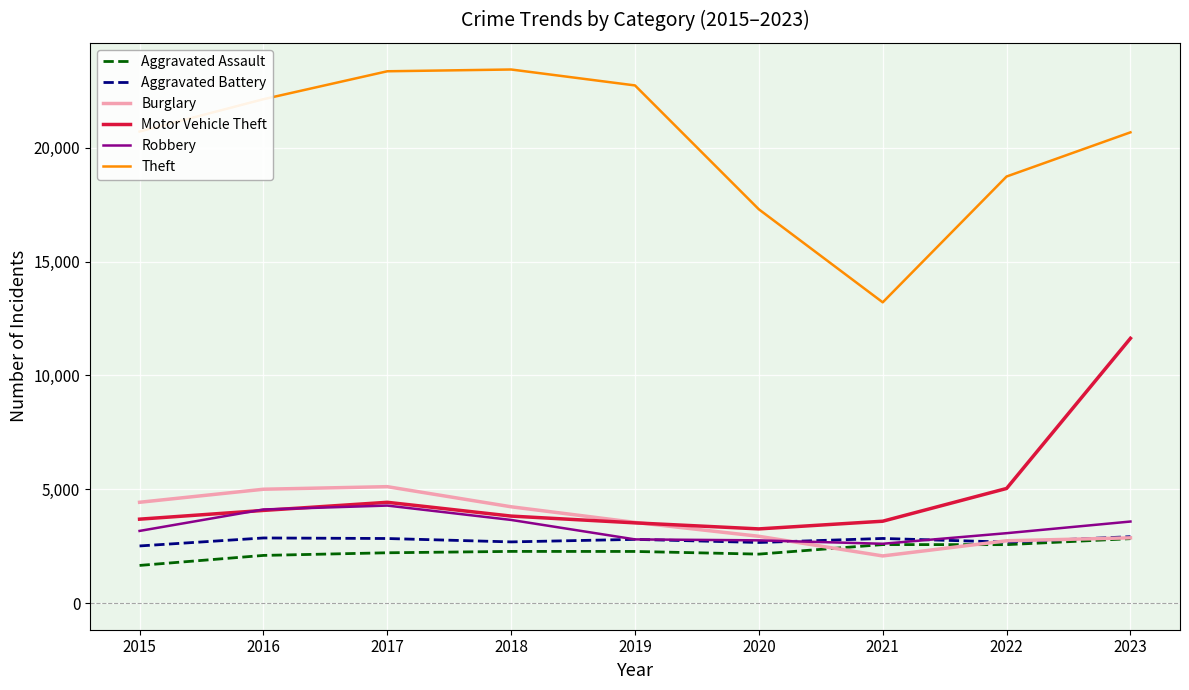

The value of Theft at 2022 is 4549. True or false?

False